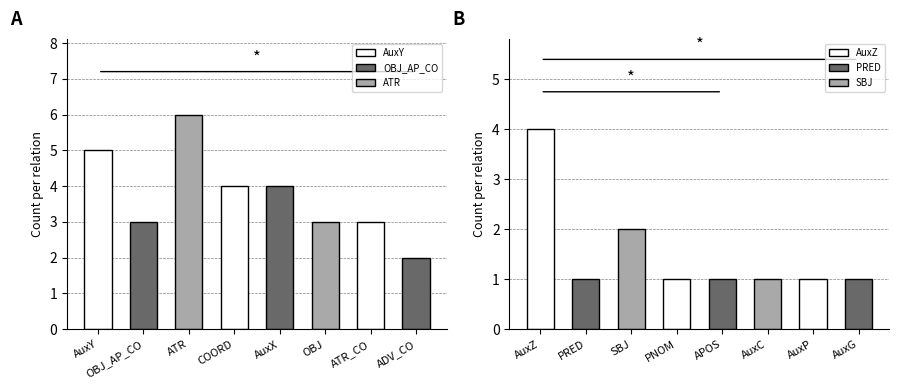

At how many categories does at least one series exceed 3?

4